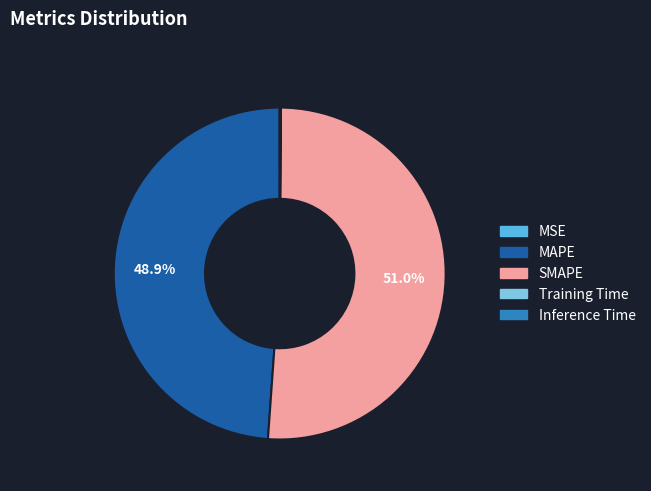

Which category has the biggest portion of the pie?

SMAPE